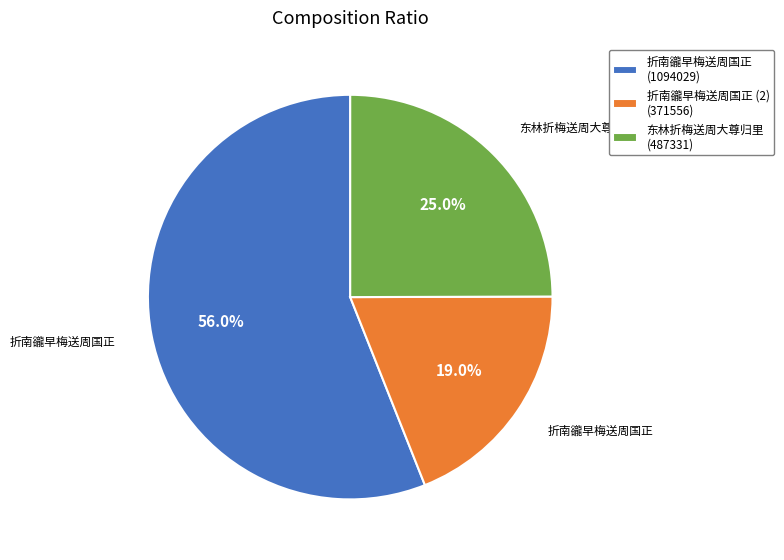

Which category has the smallest portion of the pie?

折南豅早梅送周国正 (2) (371556)